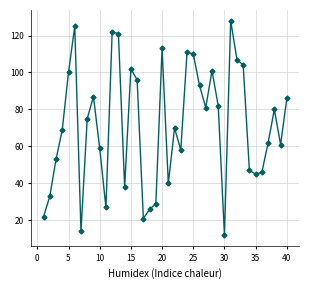

What is the maximum value shown in the chart?

128